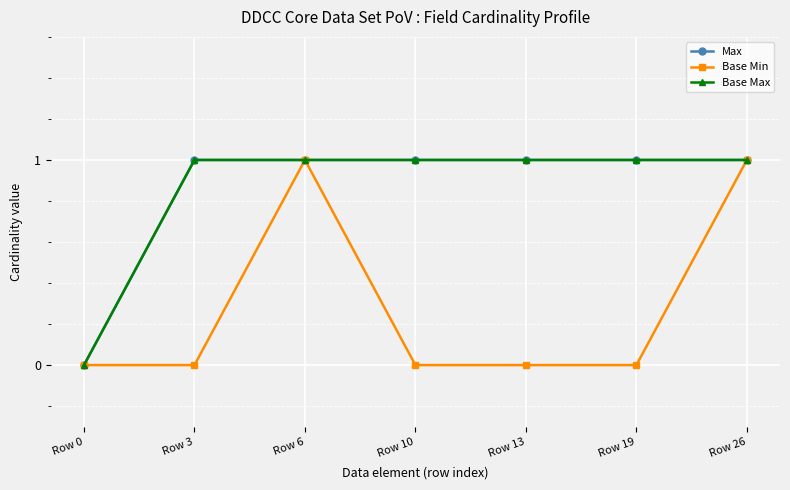

Is this an area chart (filled region under the line)?

No